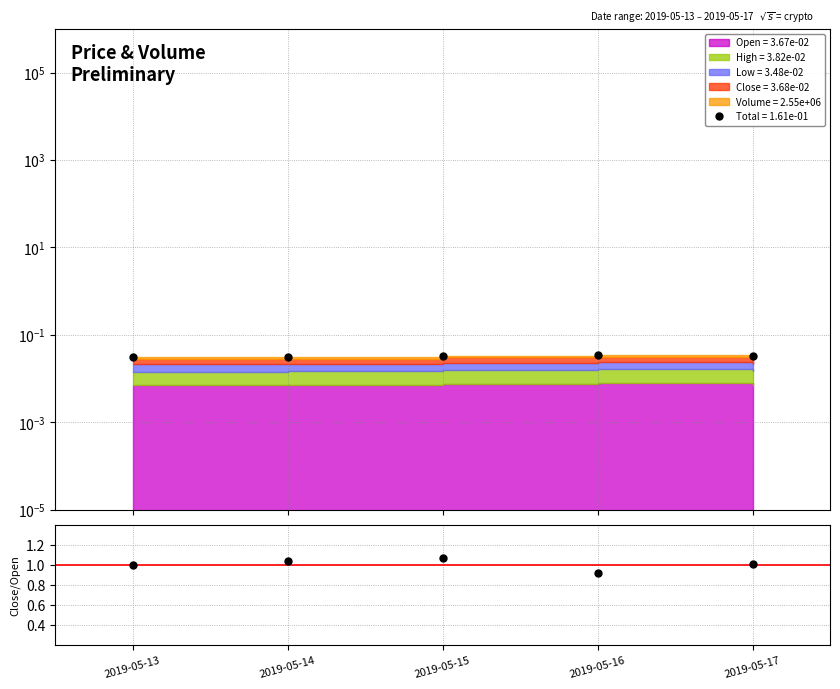

Count the number of values greater than 1.

3